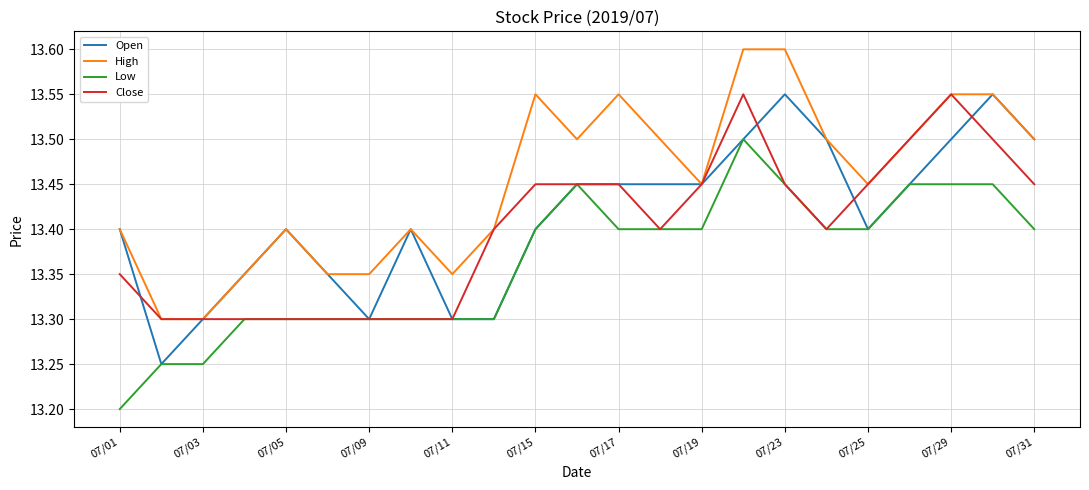

How many lines are shown in the chart?

4